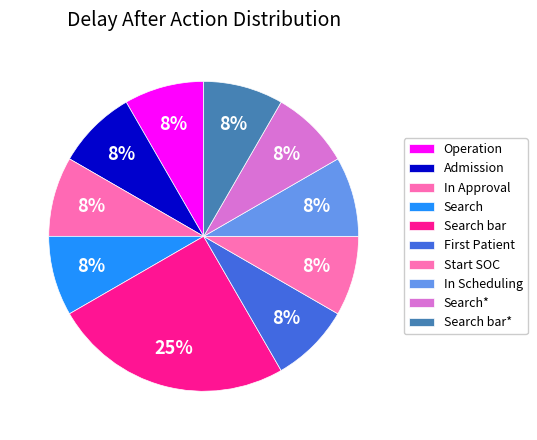

To the nearest percent, what percentage of the pie is Operation?

8%